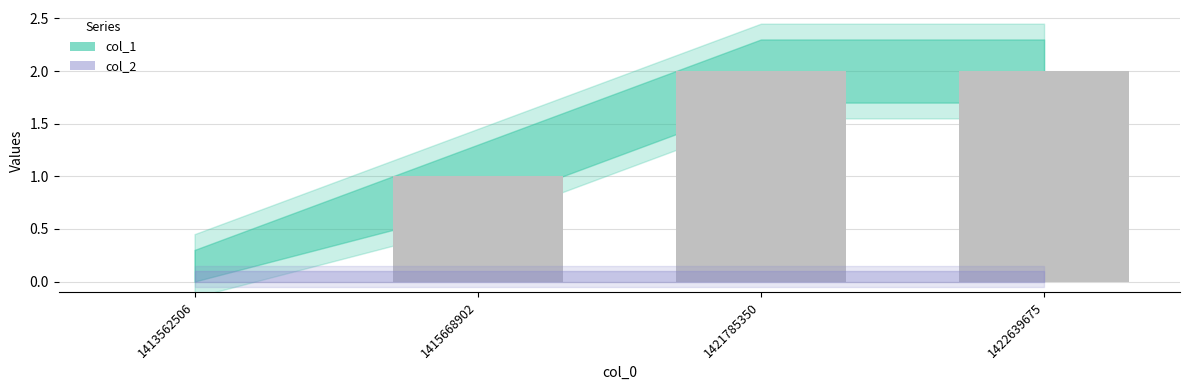

What is the sum of all values?

5